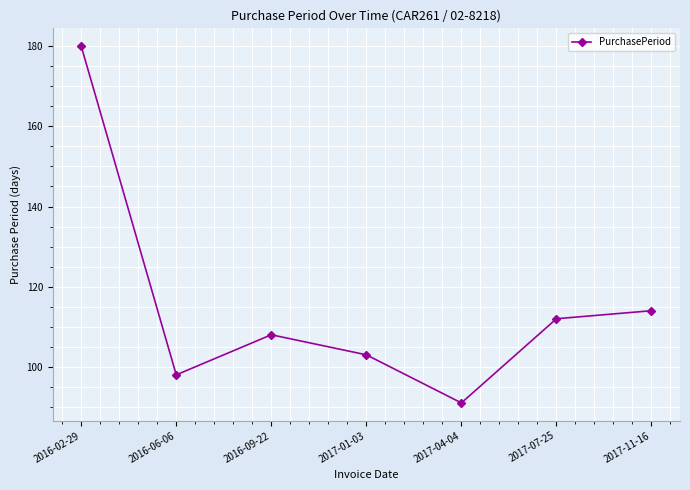

Does the chart display data point markers on the line(s)?

Yes